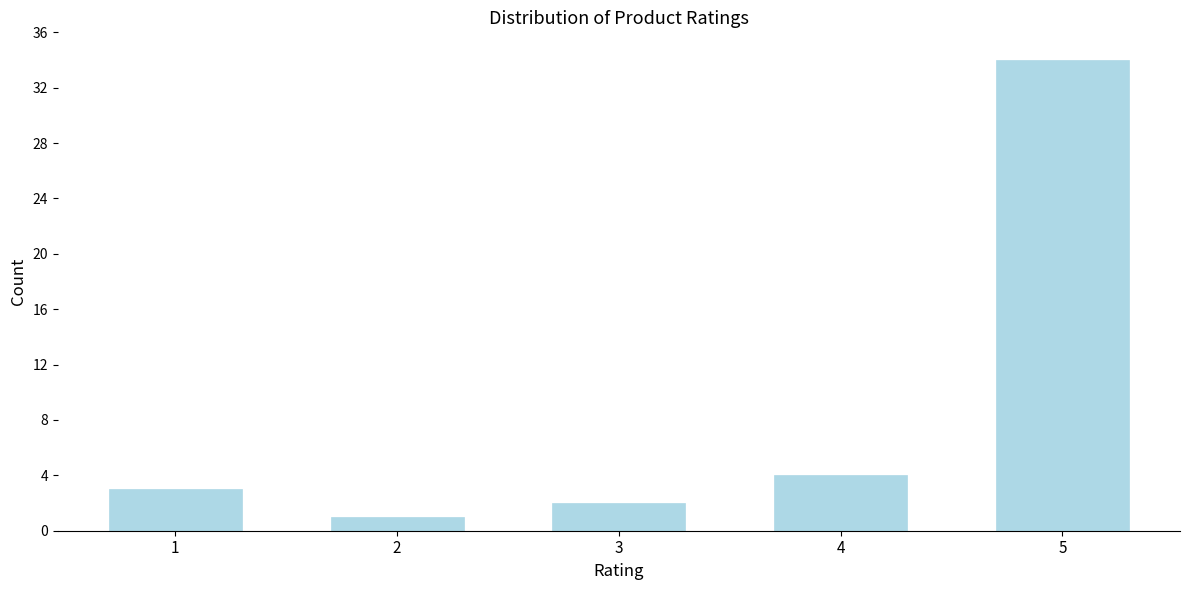

Reading left to right, transcribe all the data shown in this chart.

1=3	2=1	3=2	4=4	5=34